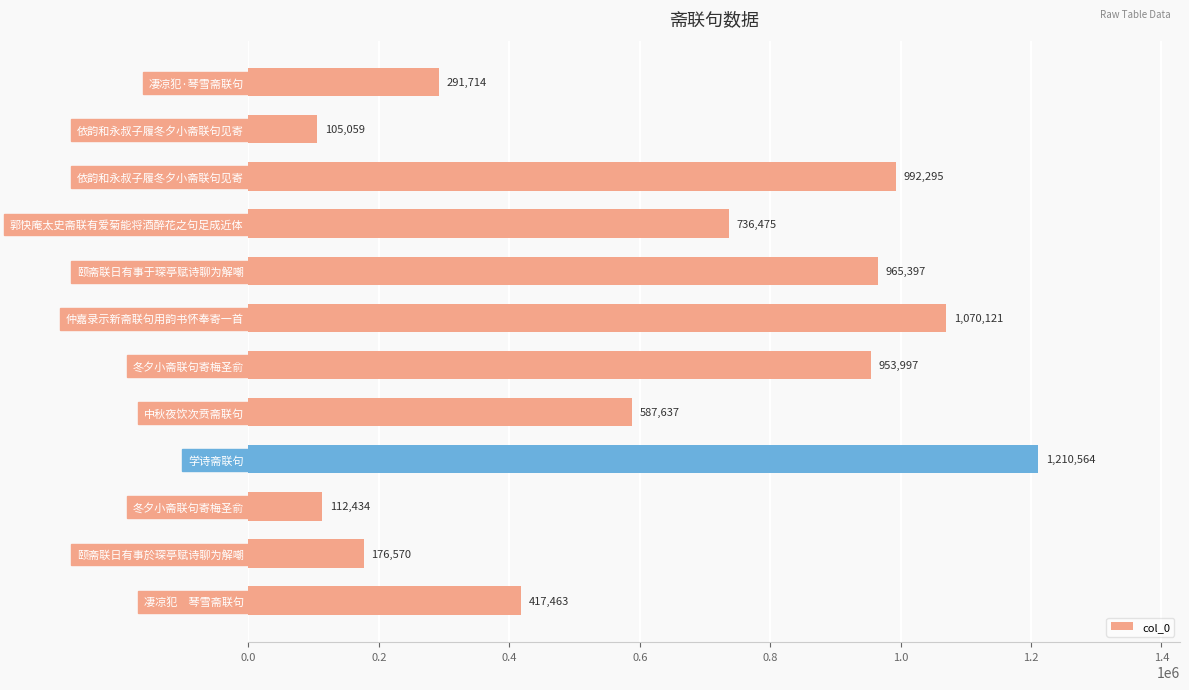

What is the smallest value displayed?

105059